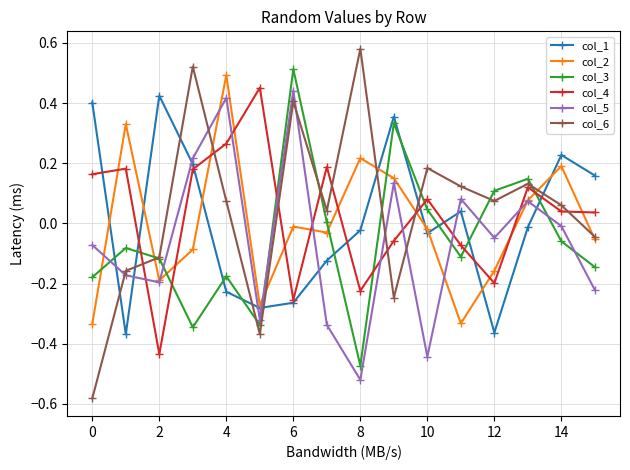

How many negative values does the col_5 series have?

10